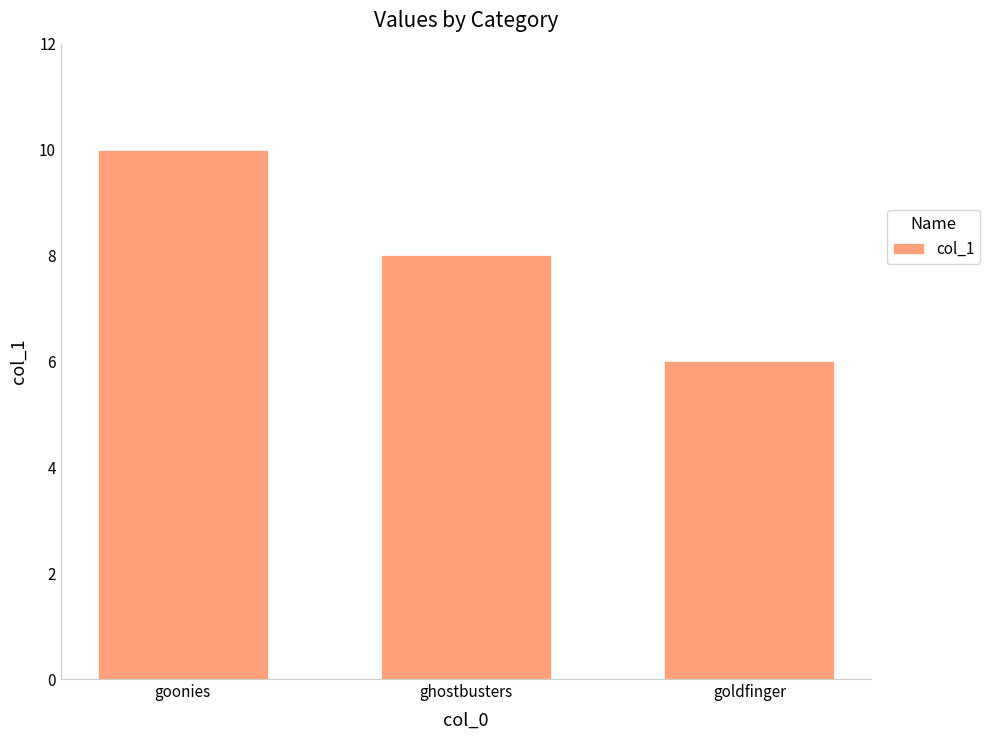

List the labels in order of value, smallest first.

goldfinger, ghostbusters, goonies